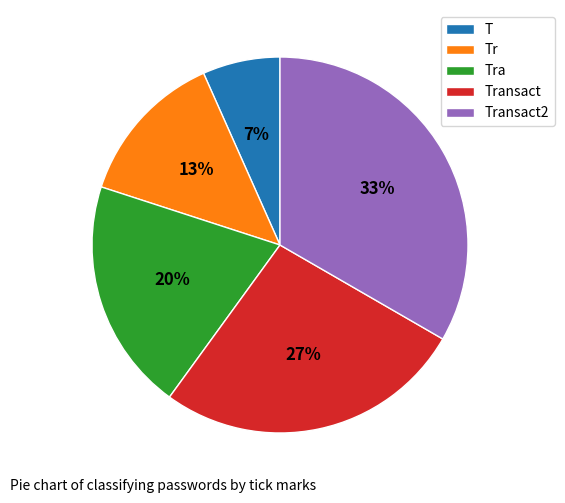

Does T account for over 50% of the chart?

No